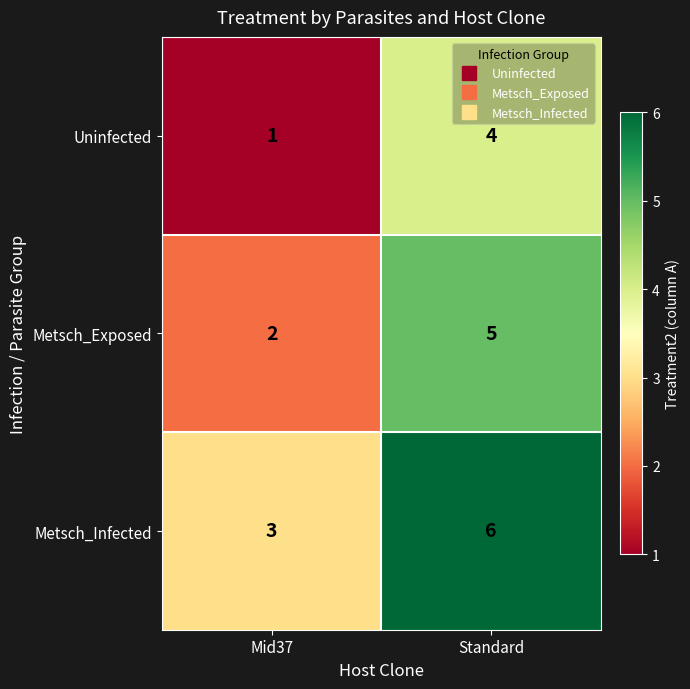

What is the difference between the maximum and minimum values in the Metsch_Exposed series?

3